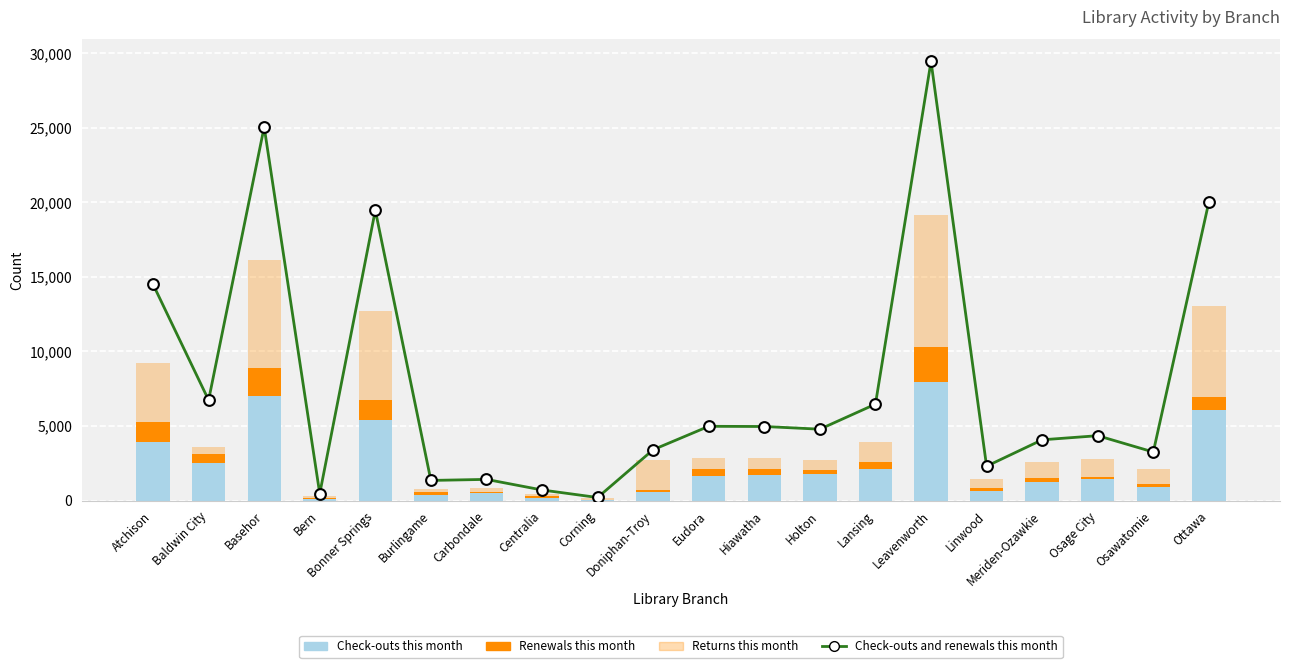

Which series reaches the minimum Y coordinate?

Renewals this month